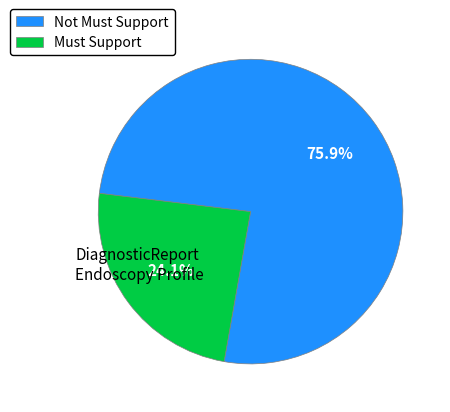

Combined, what portion of the pie is Must Support and Not Must Support?

100.0%